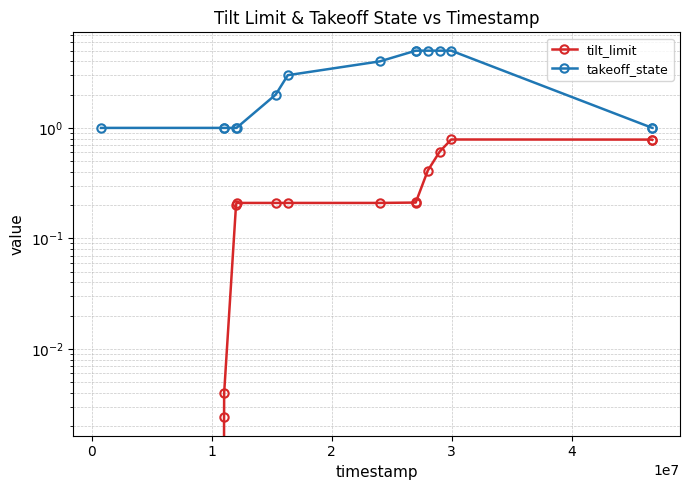

True or false: tilt_limit has a value of 0.0 at 1.

True